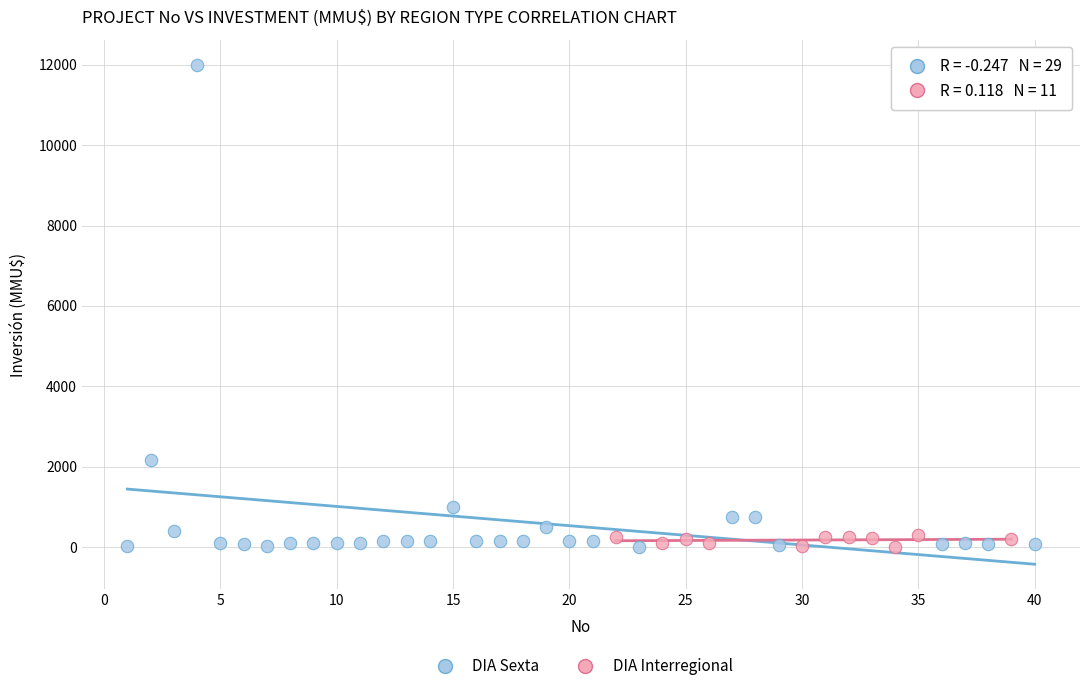

Which series reaches the maximum Y coordinate?

DIA Sexta